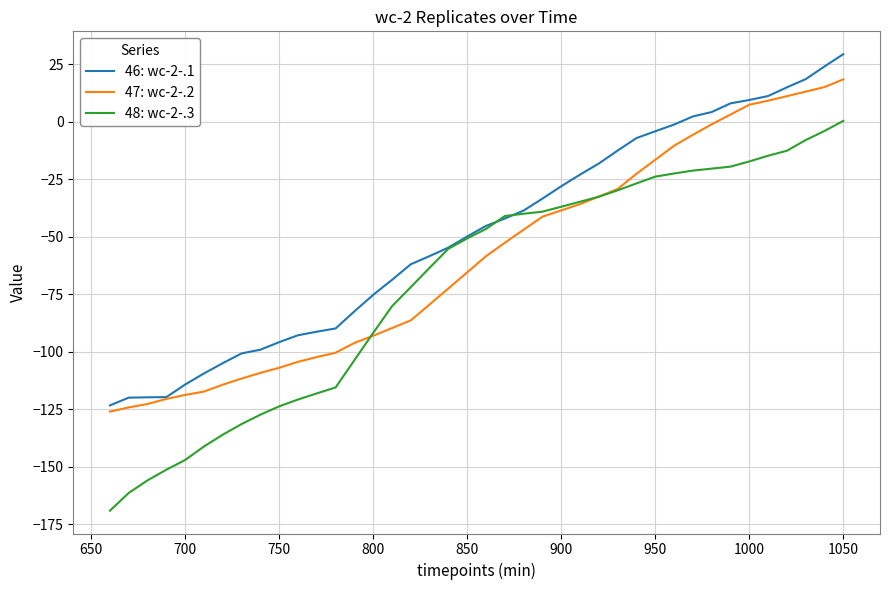

What are all the series names shown in the legend?

46: wc-2-.1, 47: wc-2-.2, 48: wc-2-.3